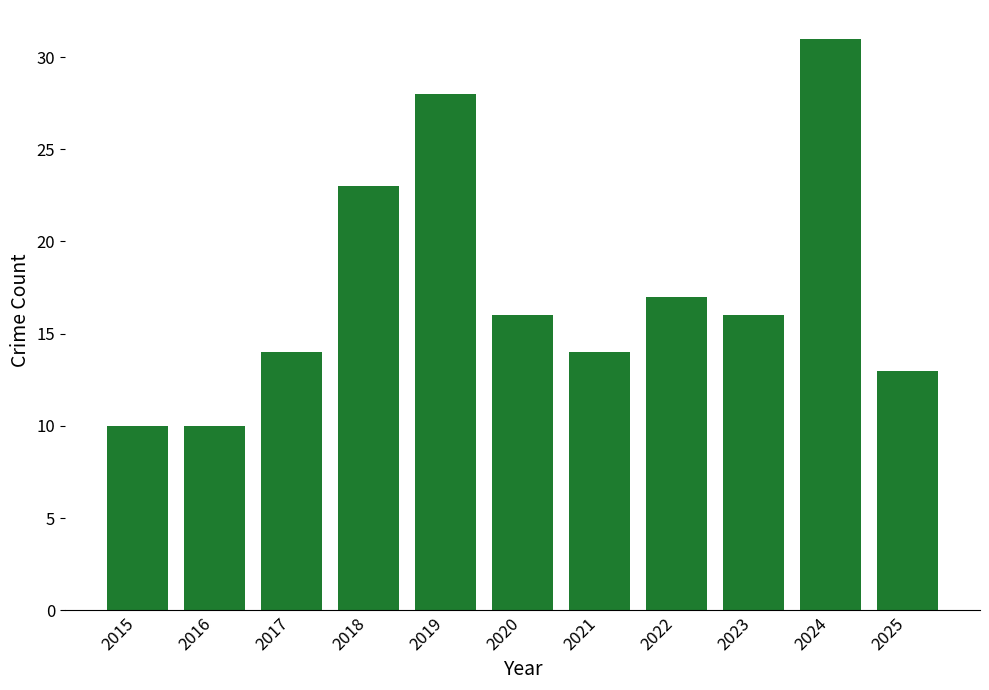

True or false: the data shows 19 at 2017.

False